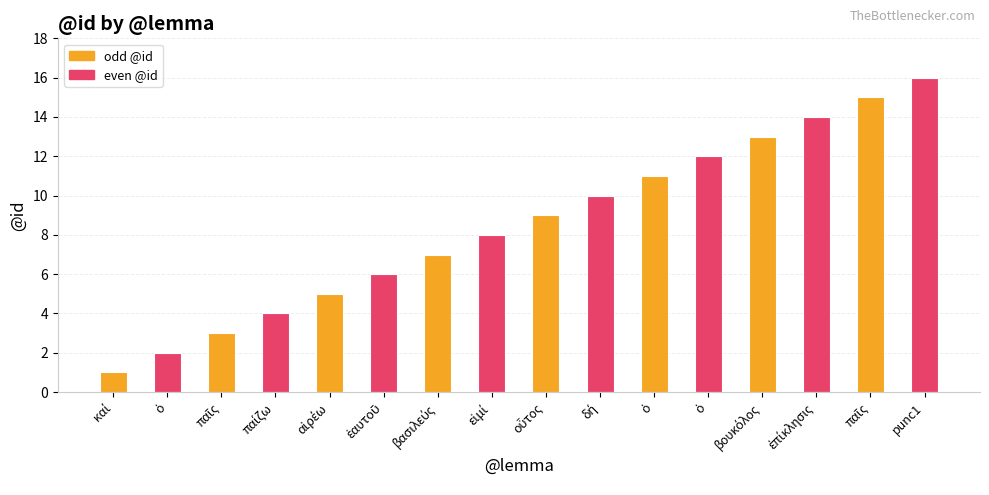

How many bars are there in total?

16